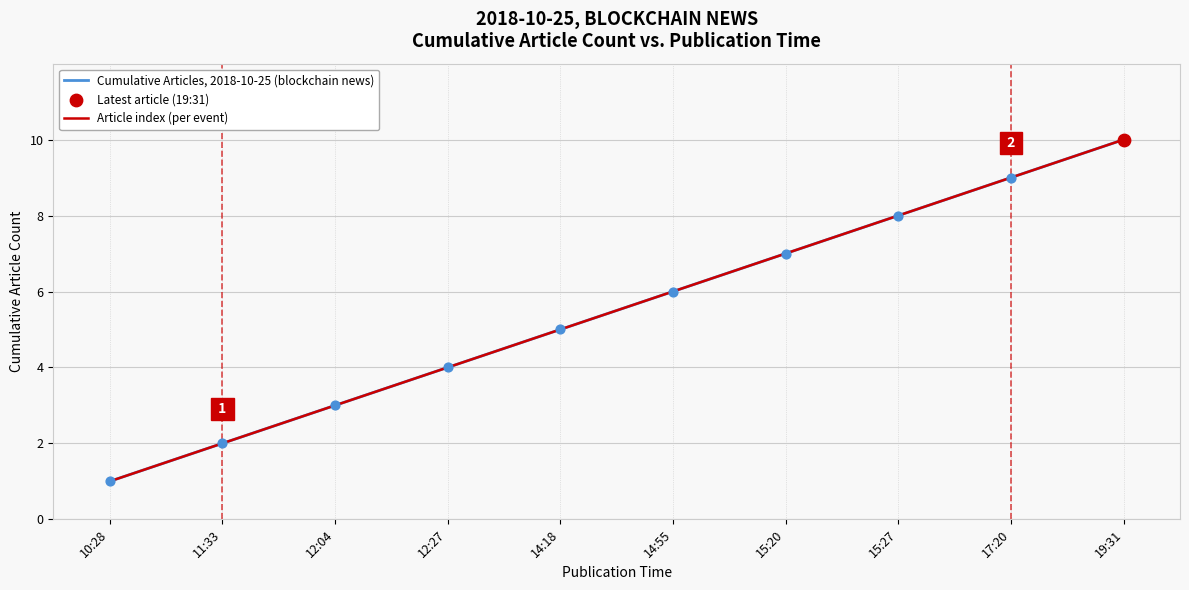

Does the chart have visible grid lines?

Yes